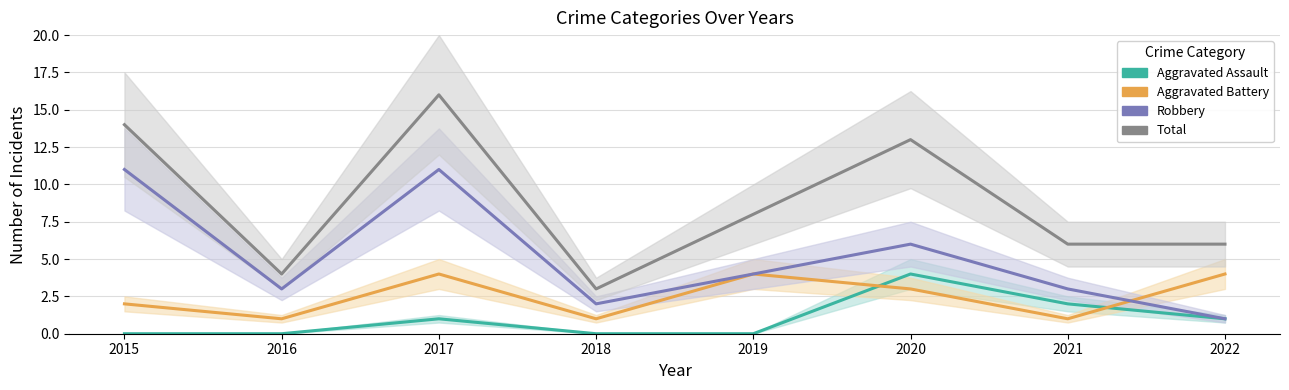

Which series has the widest spread of values?

Total